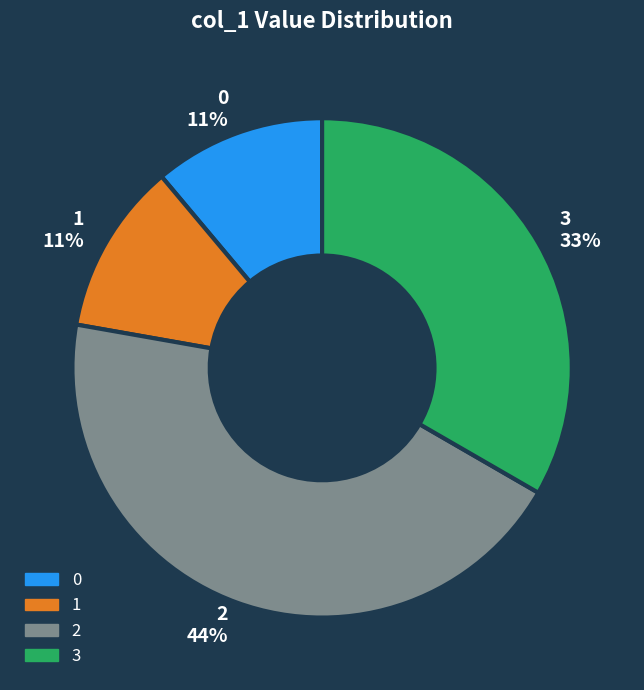

Do 1 and 3 together represent more than half of the pie?

No